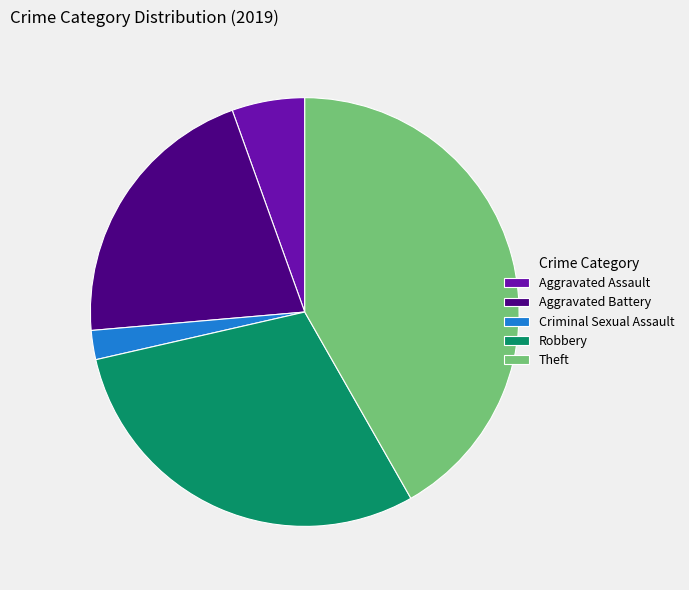

The Criminal Sexual Assault slice represents 2% of the pie. True or false?

True